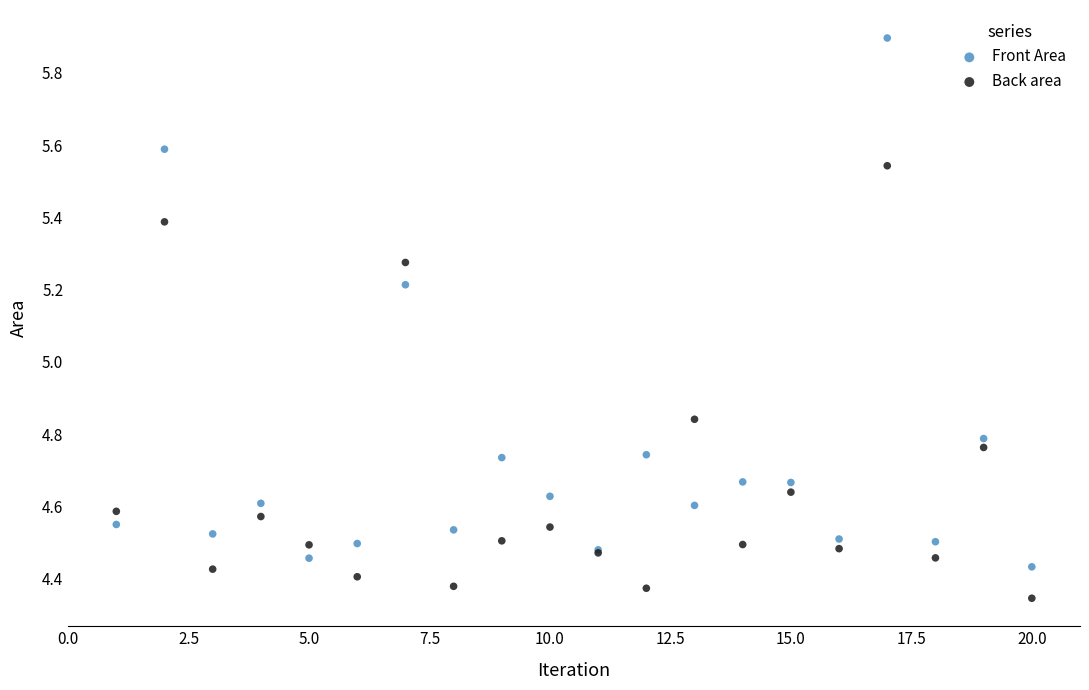

What is the X range (max minus min) for the scatter plot?

19.0